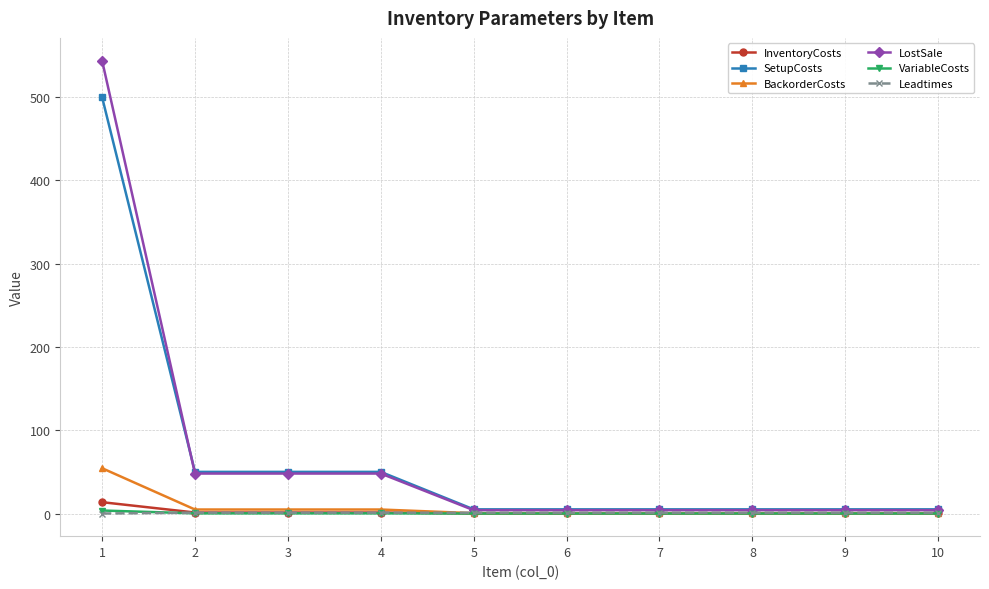

How many distinct data groups are displayed?

6